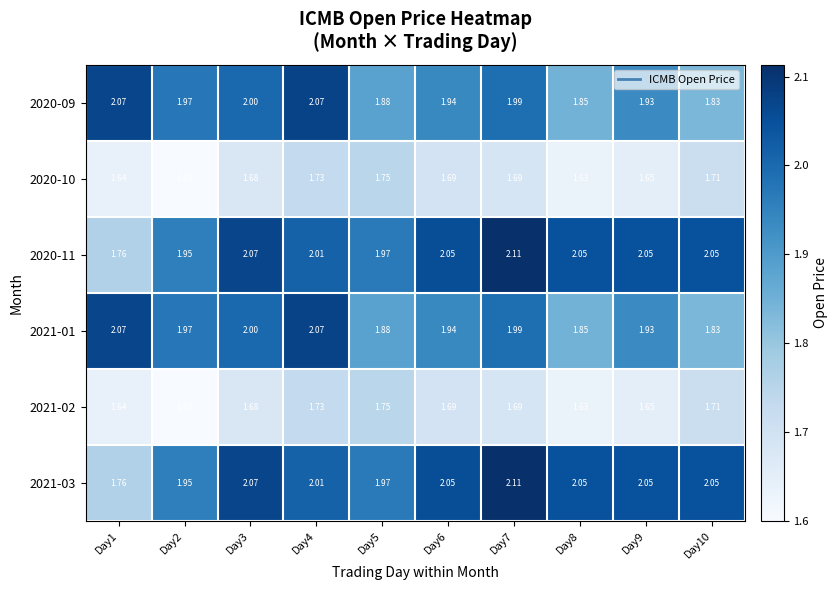

Which label corresponds to the smallest value in the chart?

Day2